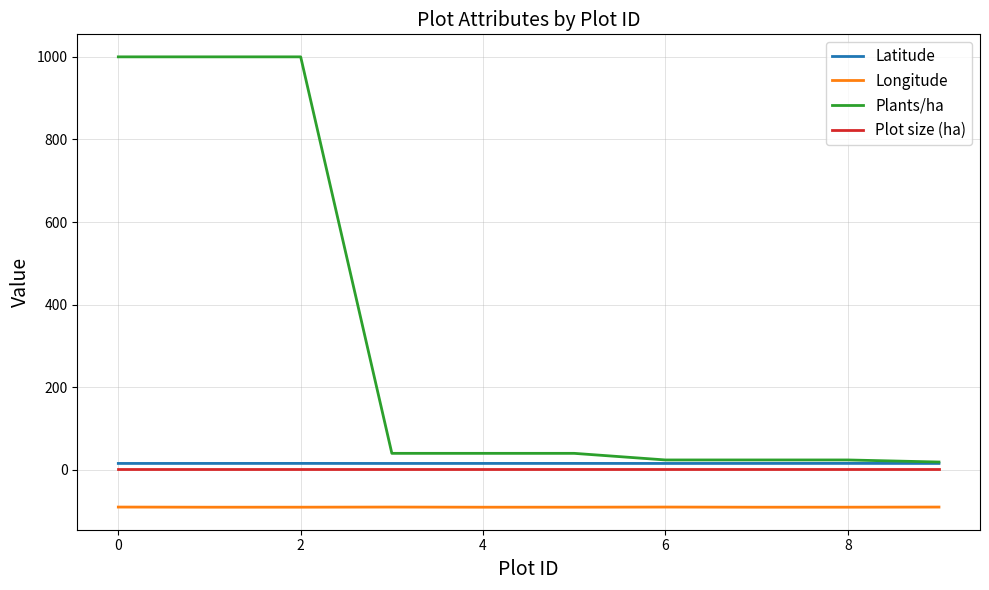

What is the smallest value displayed?

-90.4